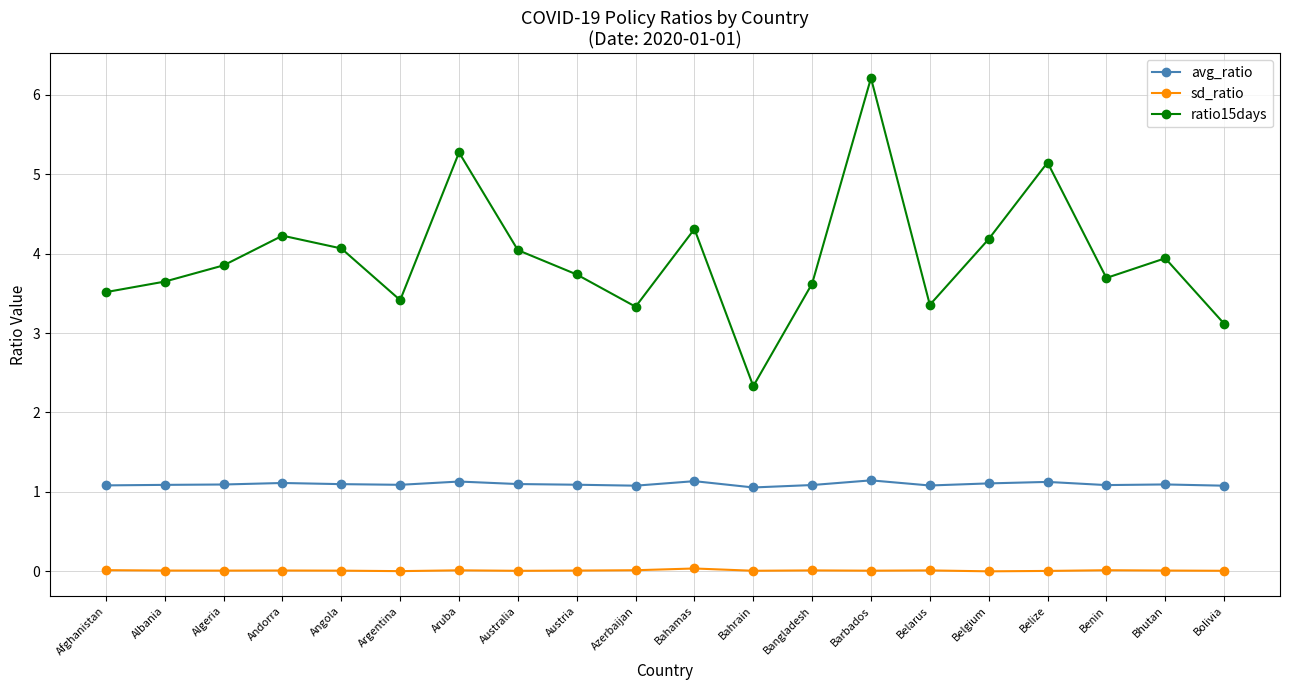

Does the chart have visible grid lines?

Yes